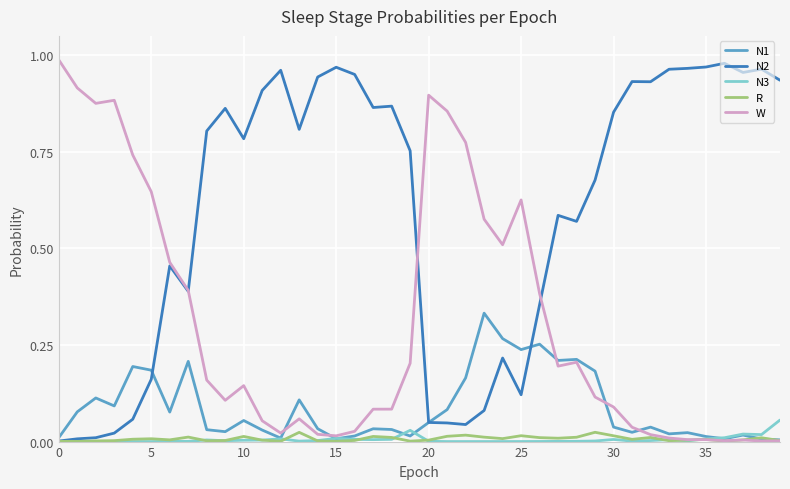

Which series has the largest total across all categories?

N2